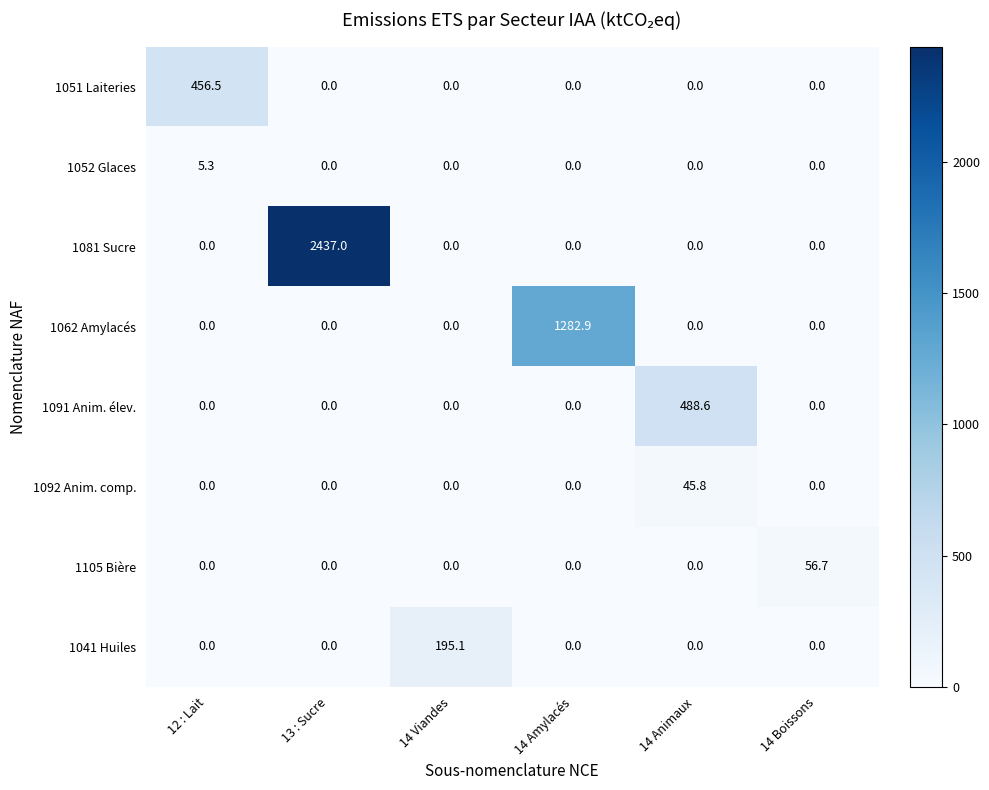

How many distinct data groups are displayed?

8